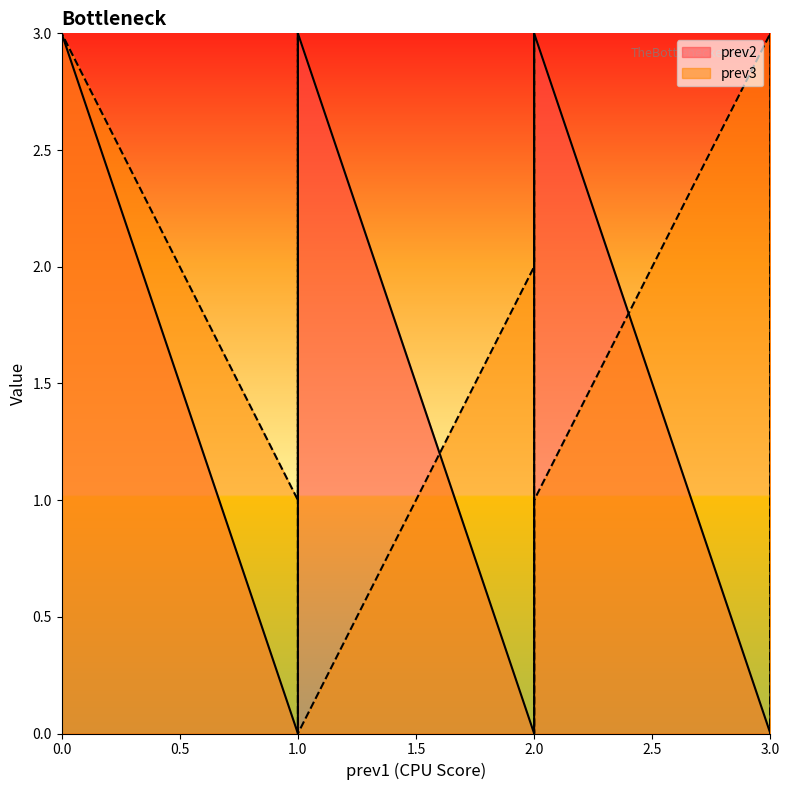

How many positive values does the prev2 series have?

12